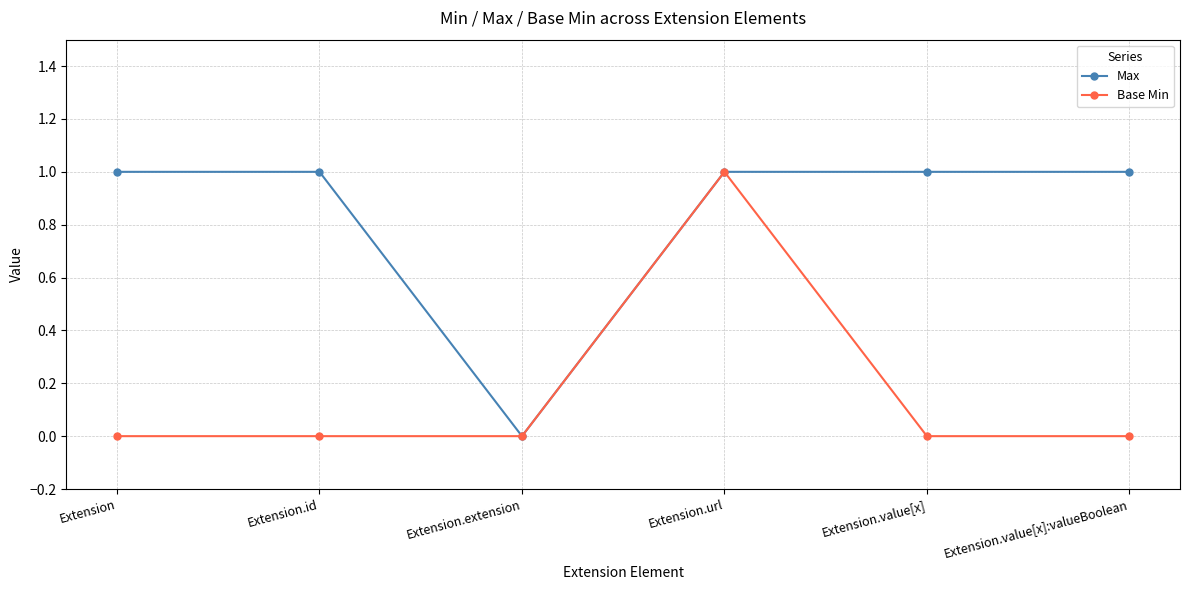

What is the maximum value shown in the chart?

1